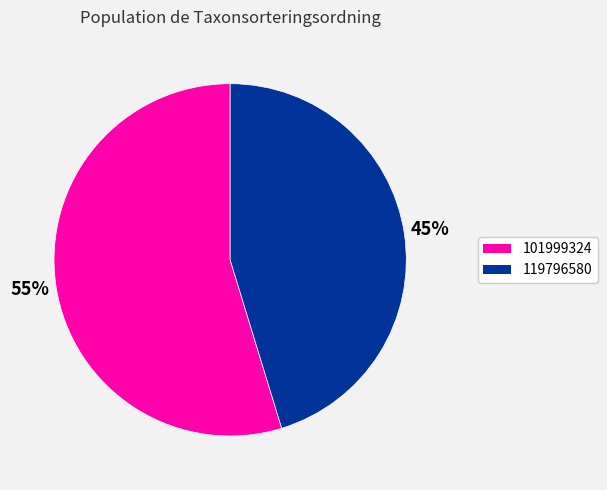

Which has a higher value, 119796580 or 101999324?

101999324